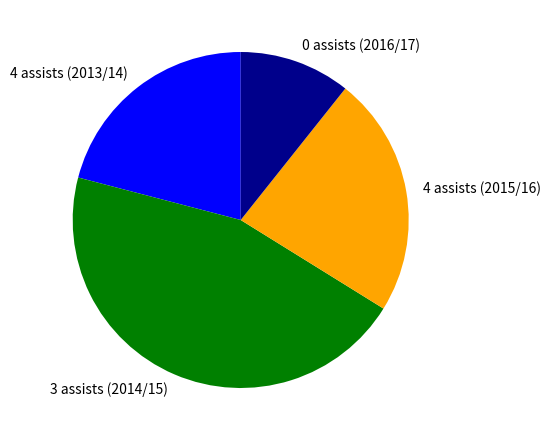

Rank the categories by value from lowest to highest.

0 assists (2016/17), 4 assists (2013/14), 4 assists (2015/16), 3 assists (2014/15)